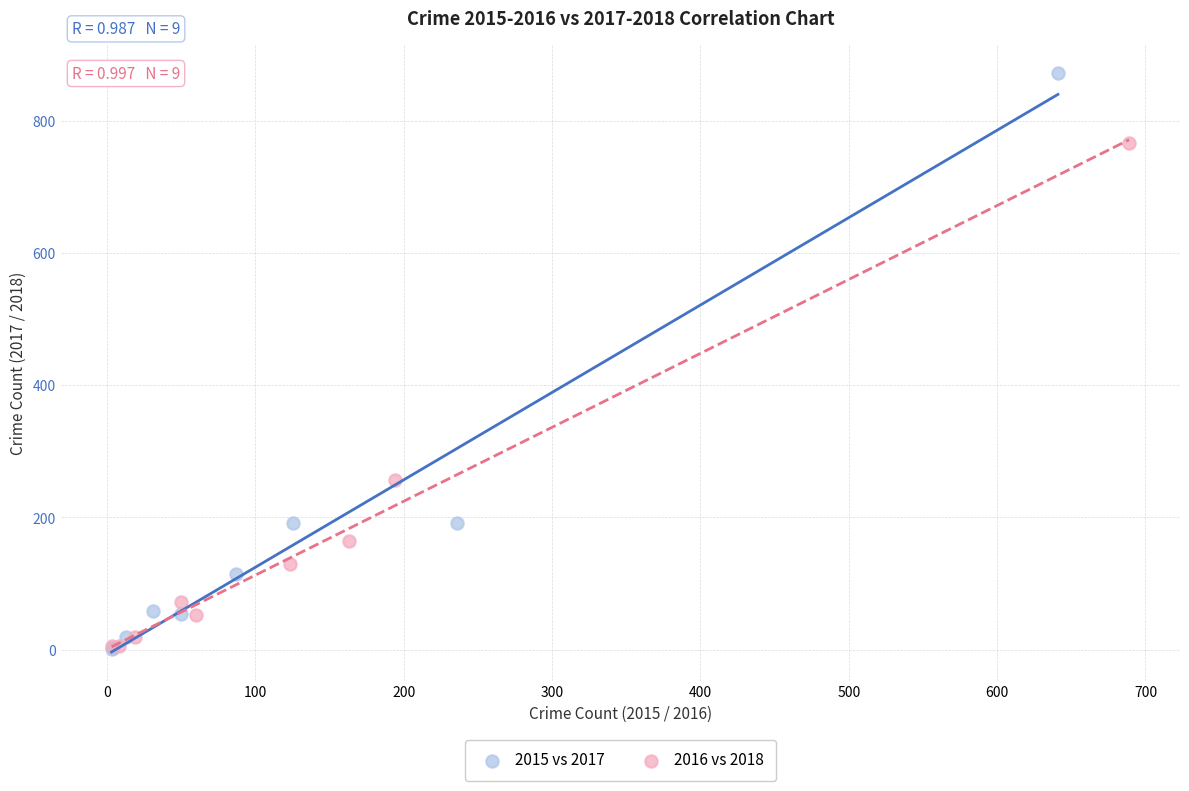

Which series reaches the maximum Y coordinate?

2015 vs 2017